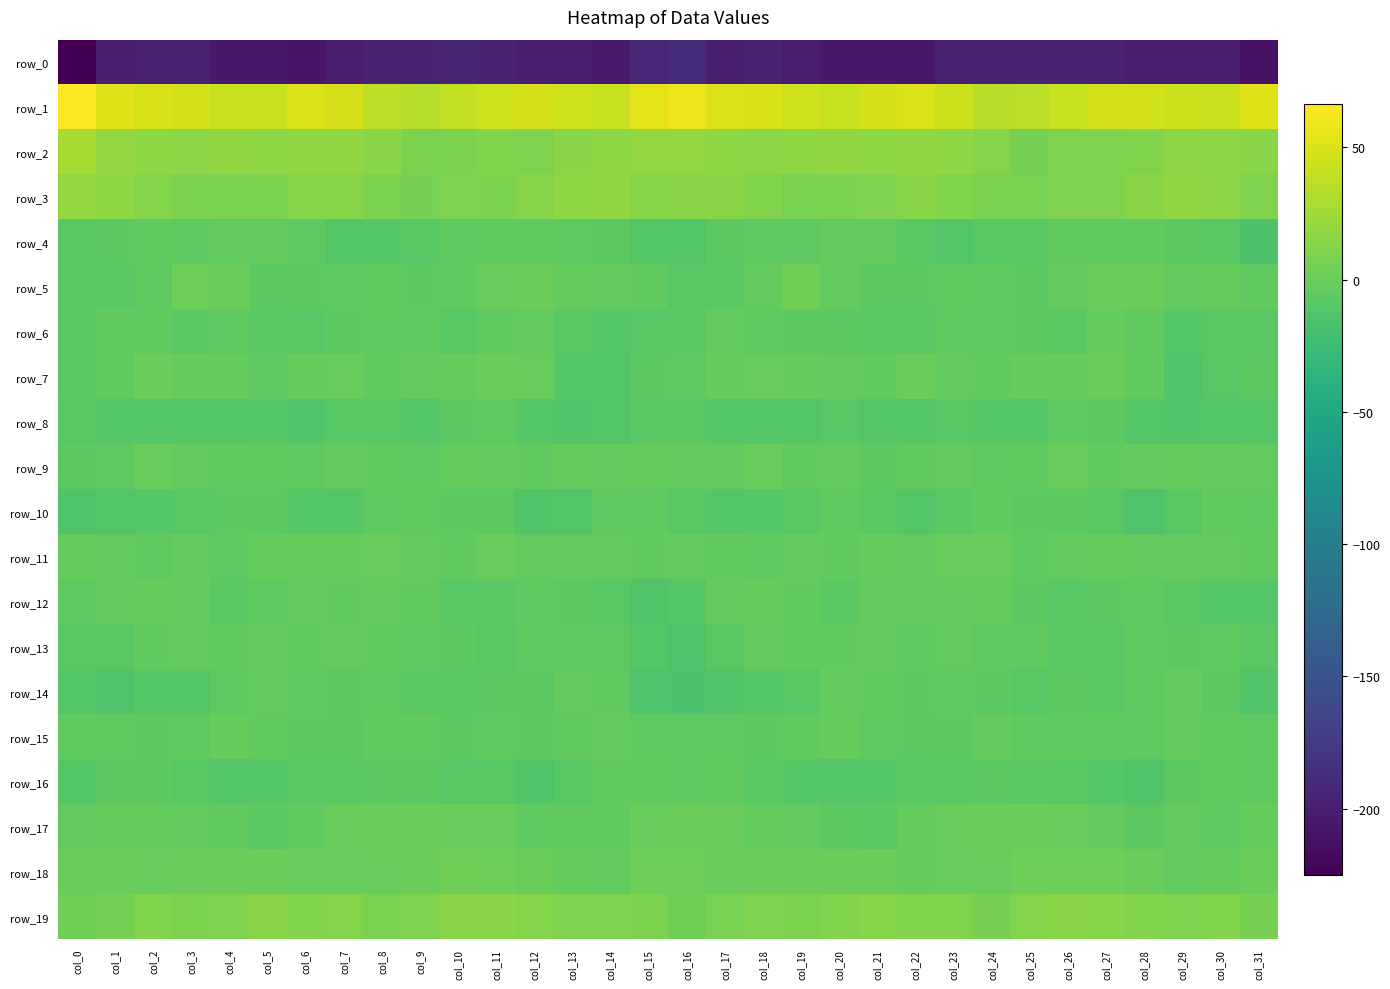

Which series has the largest range (max minus min)?

row_0